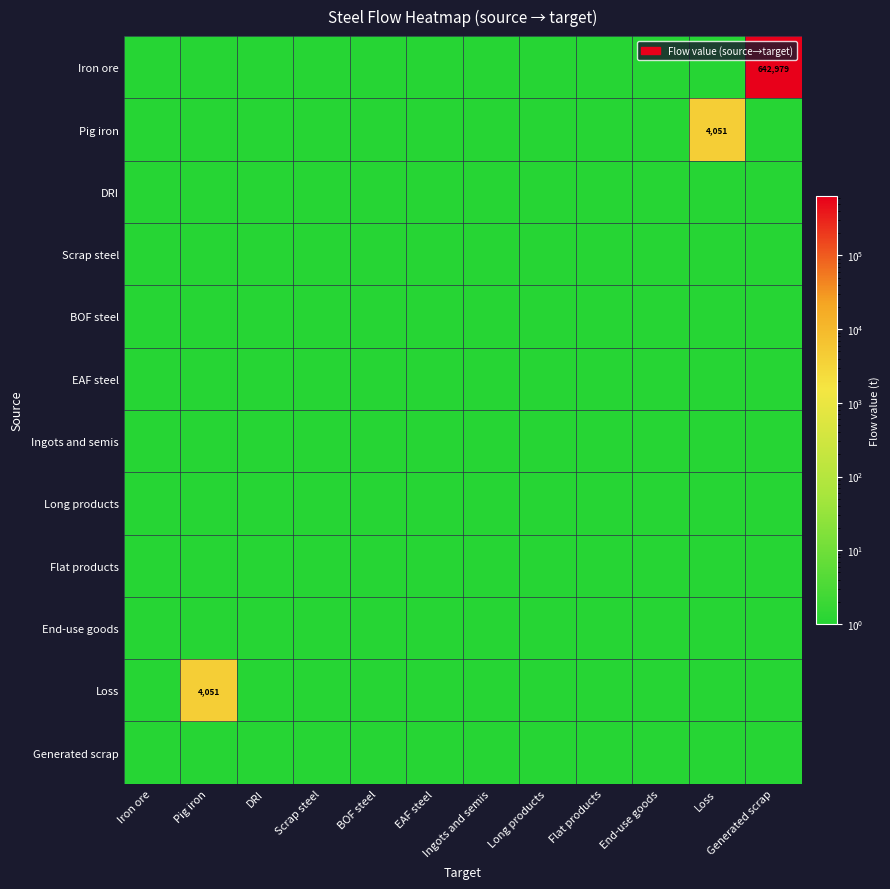

Which has a higher value, EAF steel or Pig iron?

EAF steel